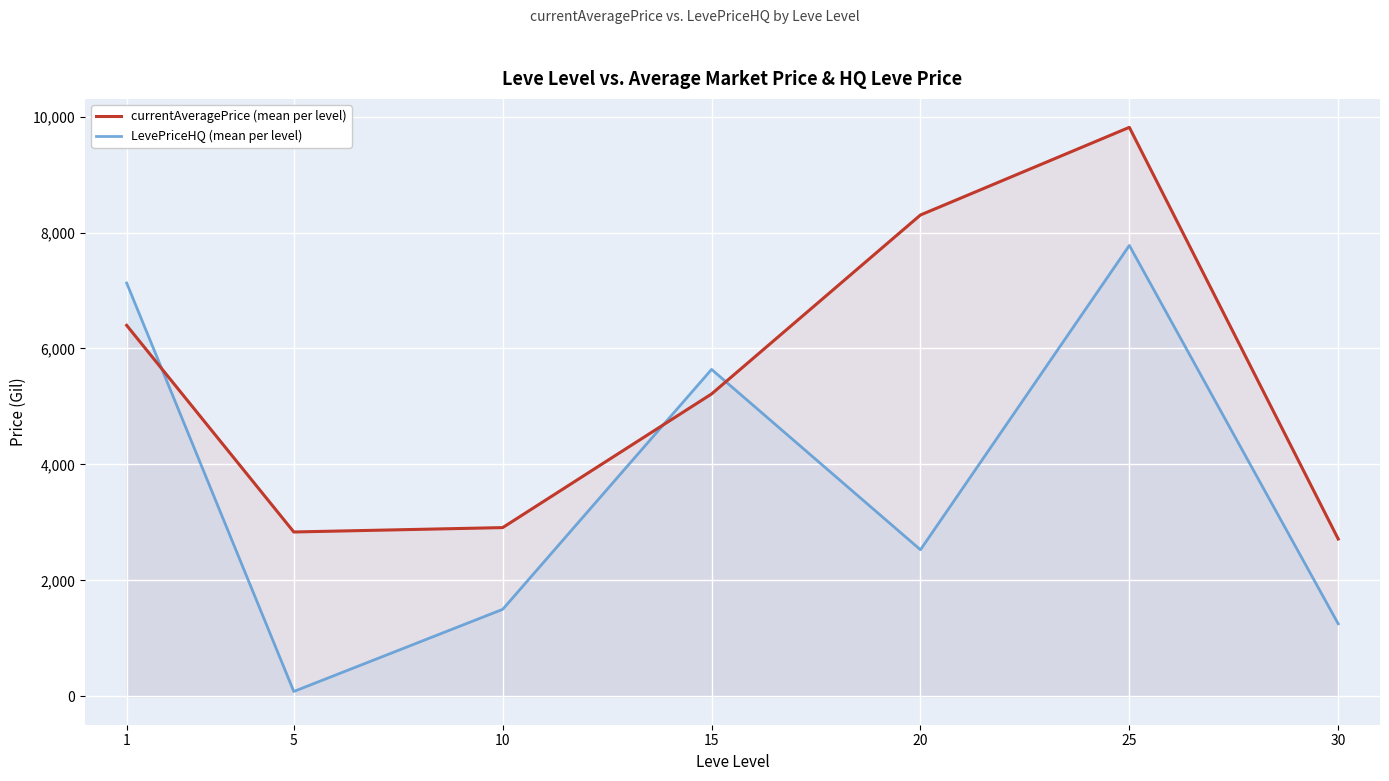

Reading left to right, what are all the values shown in this chart?

currentAveragePrice (mean per level): 1=6398.8	5=2834.3	10=2909.8	15=5215.3	20=8302.7	25=9814.8	30=2712.8
LevePriceHQ (mean per level): 1=7129.2	5=83.3	10=1500.0	15=5639.2	20=2527.8	25=7777.6	30=1250.0